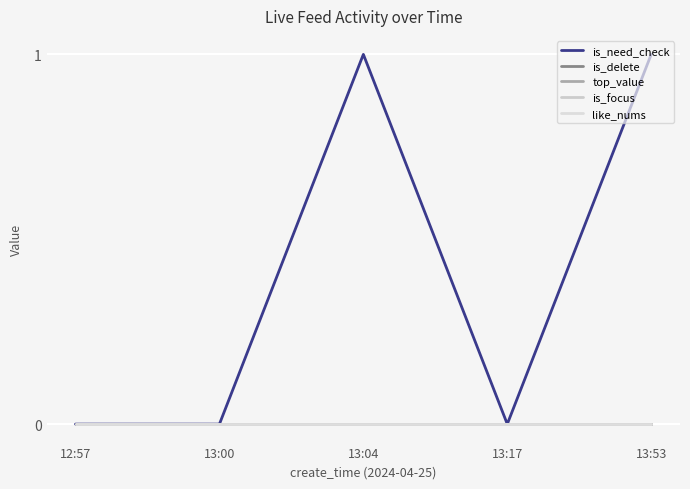

Is this an area chart (filled region under the line)?

No